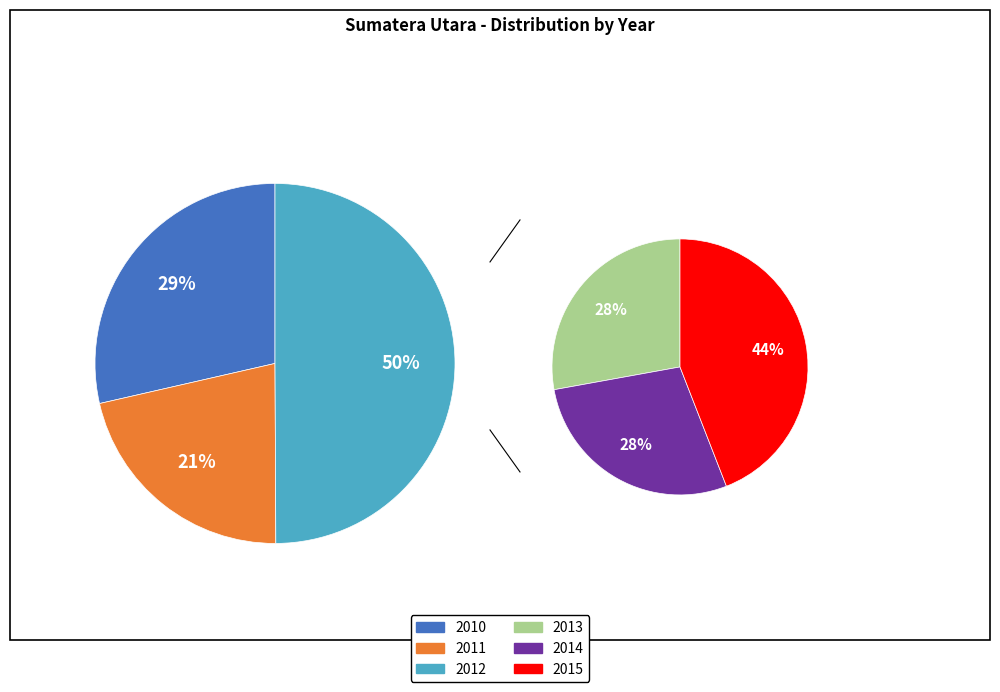

Rank the categories by value from lowest to highest.

2011, 2013, 2014, 2010, 2015, 2012